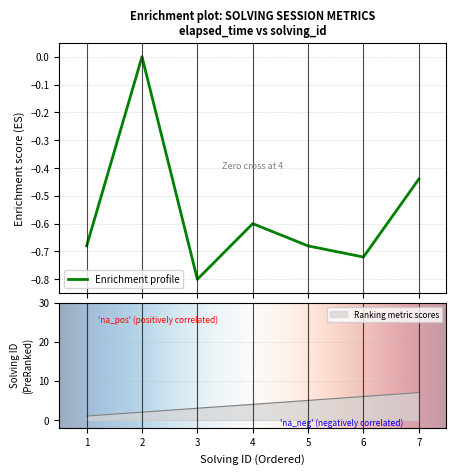

List the labels in order of elapsed_time value, largest first.

2, 7, 4, 1, 5, 6, 3